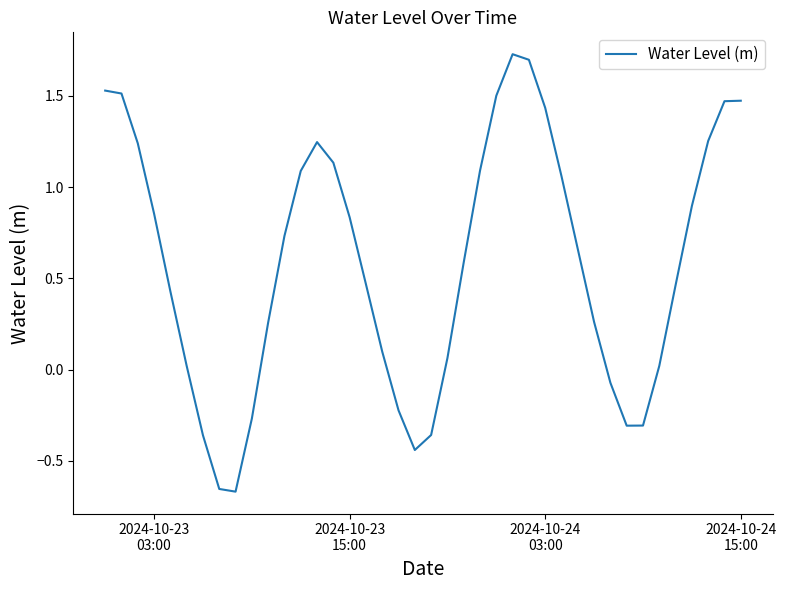

What is the difference between the maximum and minimum values?

2.4